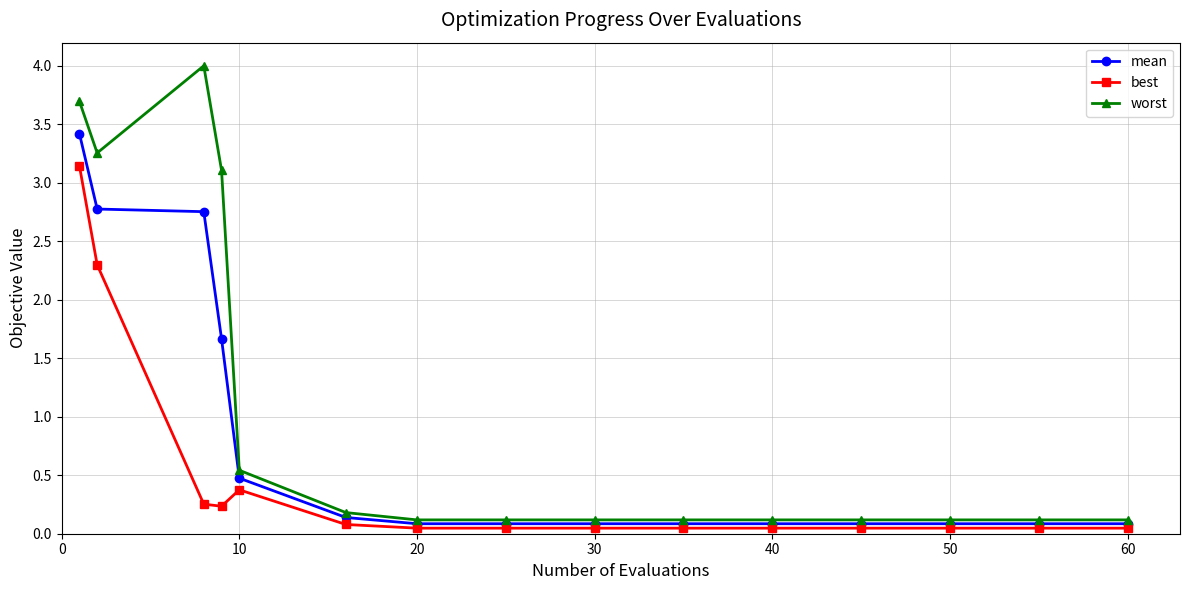

Rank the series by their maximum value, from lowest to highest.

best, mean, worst